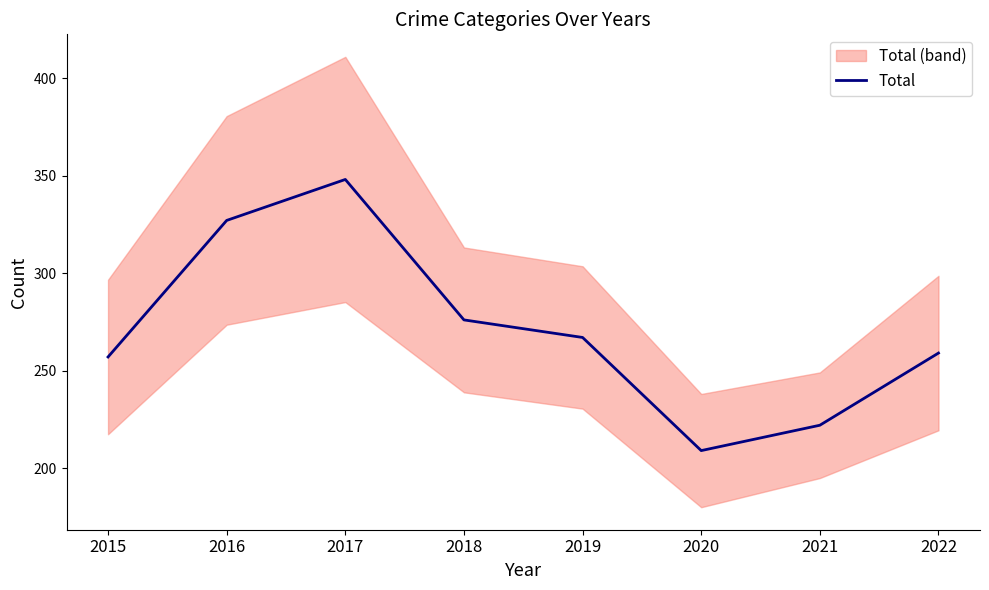

What is the sum of the values at 2017 and 2016?

675